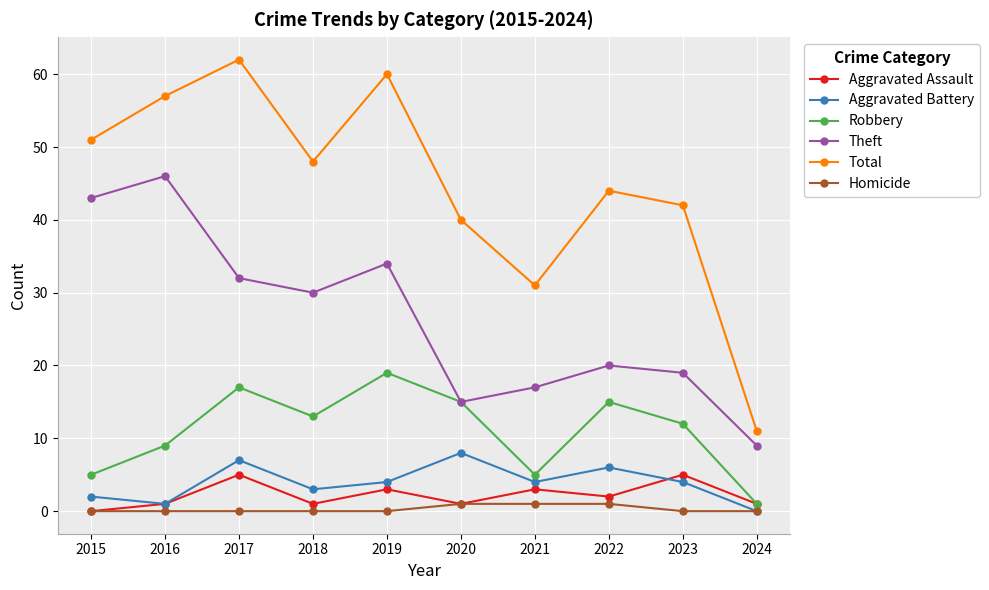

What is the spread (max minus min) of values at 2018?

48